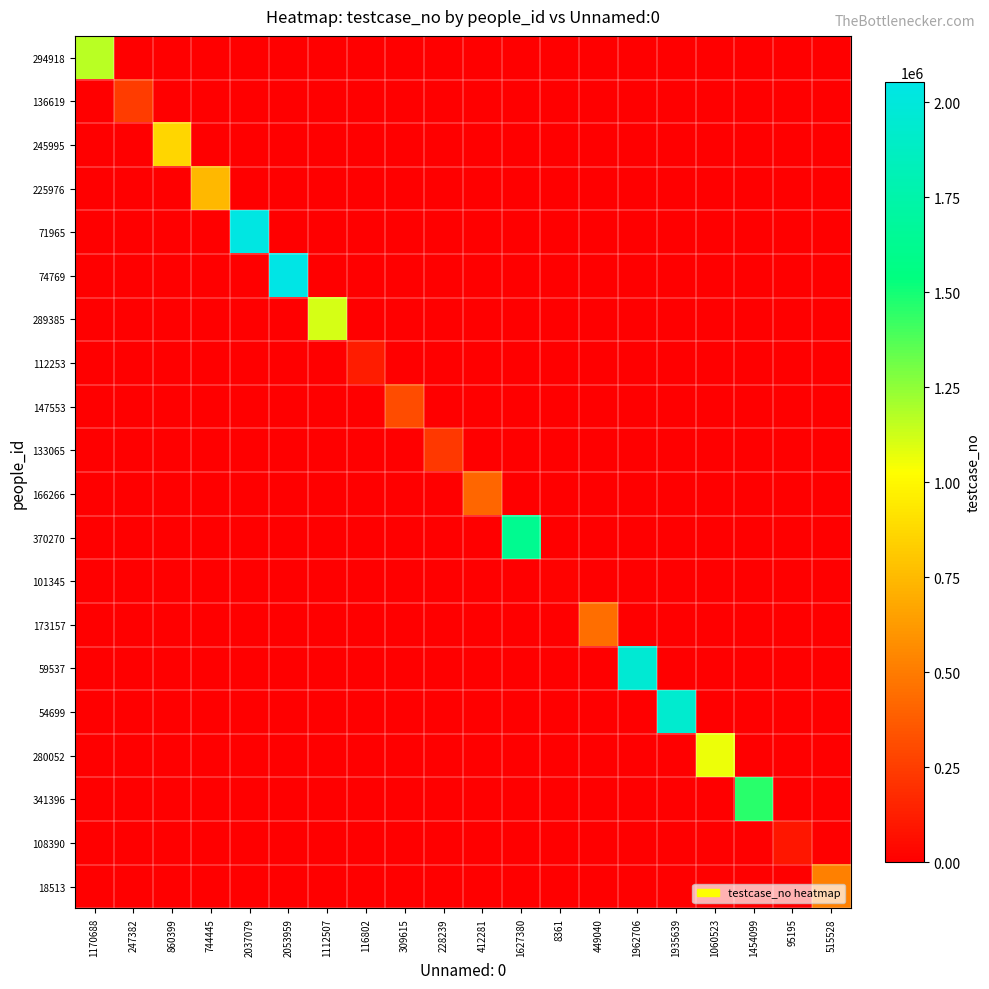

Reading left to right, transcribe all the data shown in this chart.

294918: 1170688=1170689	247382=0	860399=0	744445=0	2037079=0	2053959=0	1112507=0	116802=0	309615=0	228239=0	412281=0	1627380=0	8361=0	449040=0	1962706=0	1935639=0	1060523=0	1454099=0	95195=0	515528=0
136619: 1170688=0	247382=247383	860399=0	744445=0	2037079=0	2053959=0	1112507=0	116802=0	309615=0	228239=0	412281=0	1627380=0	8361=0	449040=0	1962706=0	1935639=0	1060523=0	1454099=0	95195=0	515528=0
245995: 1170688=0	247382=0	860399=860400	744445=0	2037079=0	2053959=0	1112507=0	116802=0	309615=0	228239=0	412281=0	1627380=0	8361=0	449040=0	1962706=0	1935639=0	1060523=0	1454099=0	95195=0	515528=0
225976: 1170688=0	247382=0	860399=0	744445=744446	2037079=0	2053959=0	1112507=0	116802=0	309615=0	228239=0	412281=0	1627380=0	8361=0	449040=0	1962706=0	1935639=0	1060523=0	1454099=0	95195=0	515528=0
71965: 1170688=0	247382=0	860399=0	744445=0	2037079=2037080	2053959=0	1112507=0	116802=0	309615=0	228239=0	412281=0	1627380=0	8361=0	449040=0	1962706=0	1935639=0	1060523=0	1454099=0	95195=0	515528=0
74769: 1170688=0	247382=0	860399=0	744445=0	2037079=0	2053959=2053960	1112507=0	116802=0	309615=0	228239=0	412281=0	1627380=0	8361=0	449040=0	1962706=0	1935639=0	1060523=0	1454099=0	95195=0	515528=0
289385: 1170688=0	247382=0	860399=0	744445=0	2037079=0	2053959=0	1112507=1112508	116802=0	309615=0	228239=0	412281=0	1627380=0	8361=0	449040=0	1962706=0	1935639=0	1060523=0	1454099=0	95195=0	515528=0
112253: 1170688=0	247382=0	860399=0	744445=0	2037079=0	2053959=0	1112507=0	116802=116803	309615=0	228239=0	412281=0	1627380=0	8361=0	449040=0	1962706=0	1935639=0	1060523=0	1454099=0	95195=0	515528=0
147553: 1170688=0	247382=0	860399=0	744445=0	2037079=0	2053959=0	1112507=0	116802=0	309615=309616	228239=0	412281=0	1627380=0	8361=0	449040=0	1962706=0	1935639=0	1060523=0	1454099=0	95195=0	515528=0
133065: 1170688=0	247382=0	860399=0	744445=0	2037079=0	2053959=0	1112507=0	116802=0	309615=0	228239=228240	412281=0	1627380=0	8361=0	449040=0	1962706=0	1935639=0	1060523=0	1454099=0	95195=0	515528=0
166266: 1170688=0	247382=0	860399=0	744445=0	2037079=0	2053959=0	1112507=0	116802=0	309615=0	228239=0	412281=412282	1627380=0	8361=0	449040=0	1962706=0	1935639=0	1060523=0	1454099=0	95195=0	515528=0
370270: 1170688=0	247382=0	860399=0	744445=0	2037079=0	2053959=0	1112507=0	116802=0	309615=0	228239=0	412281=0	1627380=1627381	8361=0	449040=0	1962706=0	1935639=0	1060523=0	1454099=0	95195=0	515528=0
101345: 1170688=0	247382=0	860399=0	744445=0	2037079=0	2053959=0	1112507=0	116802=0	309615=0	228239=0	412281=0	1627380=0	8361=8362	449040=0	1962706=0	1935639=0	1060523=0	1454099=0	95195=0	515528=0
173157: 1170688=0	247382=0	860399=0	744445=0	2037079=0	2053959=0	1112507=0	116802=0	309615=0	228239=0	412281=0	1627380=0	8361=0	449040=449041	1962706=0	1935639=0	1060523=0	1454099=0	95195=0	515528=0
59537: 1170688=0	247382=0	860399=0	744445=0	2037079=0	2053959=0	1112507=0	116802=0	309615=0	228239=0	412281=0	1627380=0	8361=0	449040=0	1962706=1962707	1935639=0	1060523=0	1454099=0	95195=0	515528=0
54699: 1170688=0	247382=0	860399=0	744445=0	2037079=0	2053959=0	1112507=0	116802=0	309615=0	228239=0	412281=0	1627380=0	8361=0	449040=0	1962706=0	1935639=1935640	1060523=0	1454099=0	95195=0	515528=0
280052: 1170688=0	247382=0	860399=0	744445=0	2037079=0	2053959=0	1112507=0	116802=0	309615=0	228239=0	412281=0	1627380=0	8361=0	449040=0	1962706=0	1935639=0	1060523=1060524	1454099=0	95195=0	515528=0
341396: 1170688=0	247382=0	860399=0	744445=0	2037079=0	2053959=0	1112507=0	116802=0	309615=0	228239=0	412281=0	1627380=0	8361=0	449040=0	1962706=0	1935639=0	1060523=0	1454099=1454100	95195=0	515528=0
108390: 1170688=0	247382=0	860399=0	744445=0	2037079=0	2053959=0	1112507=0	116802=0	309615=0	228239=0	412281=0	1627380=0	8361=0	449040=0	1962706=0	1935639=0	1060523=0	1454099=0	95195=95196	515528=0
18513: 1170688=0	247382=0	860399=0	744445=0	2037079=0	2053959=0	1112507=0	116802=0	309615=0	228239=0	412281=0	1627380=0	8361=0	449040=0	1962706=0	1935639=0	1060523=0	1454099=0	95195=0	515528=515529